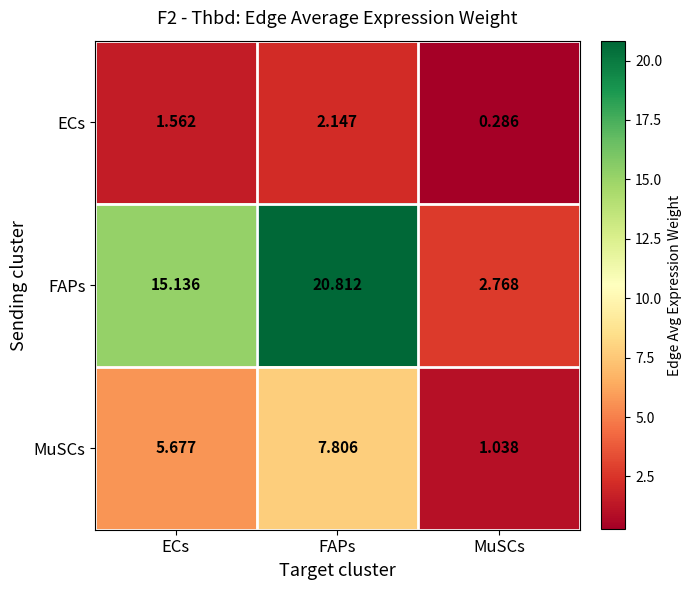

Between ECs and MuSCs, which series saw the biggest shift?

FAPs